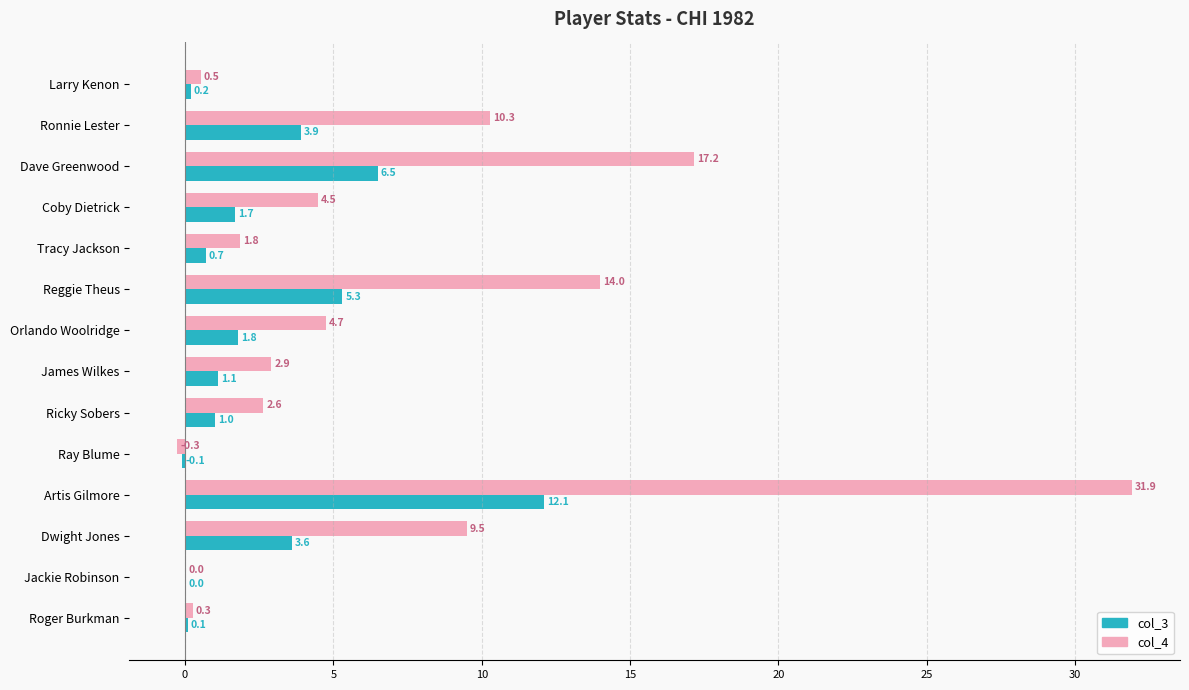

Where is col_3 nearest to the value 6?

Dave Greenwood